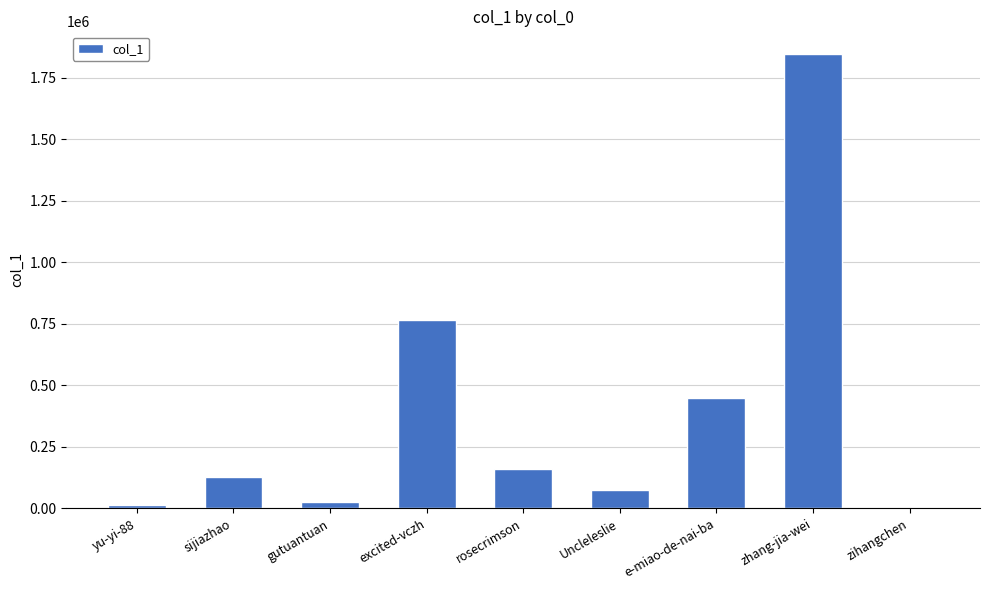

At which label is the value closest to 924236?

excited-vczh